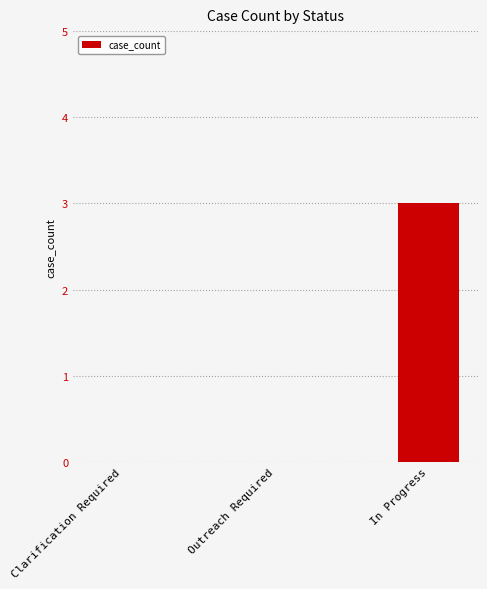

What is the approximate value at In Progress?

3